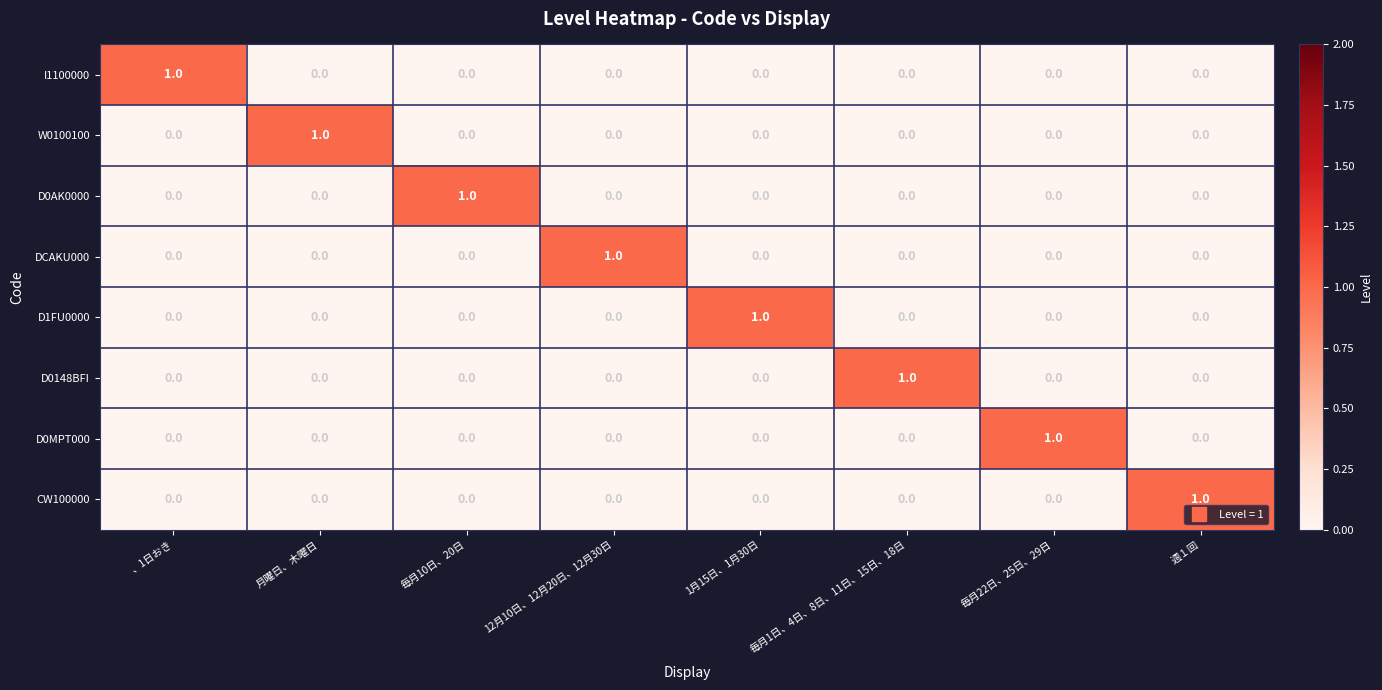

How many I1100000 values are between 0 and 1?

8